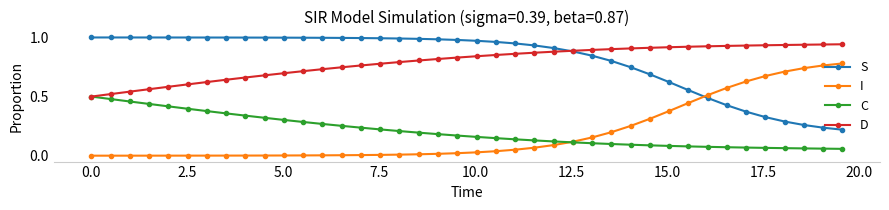

True or false: I and D intersect in this chart.

False